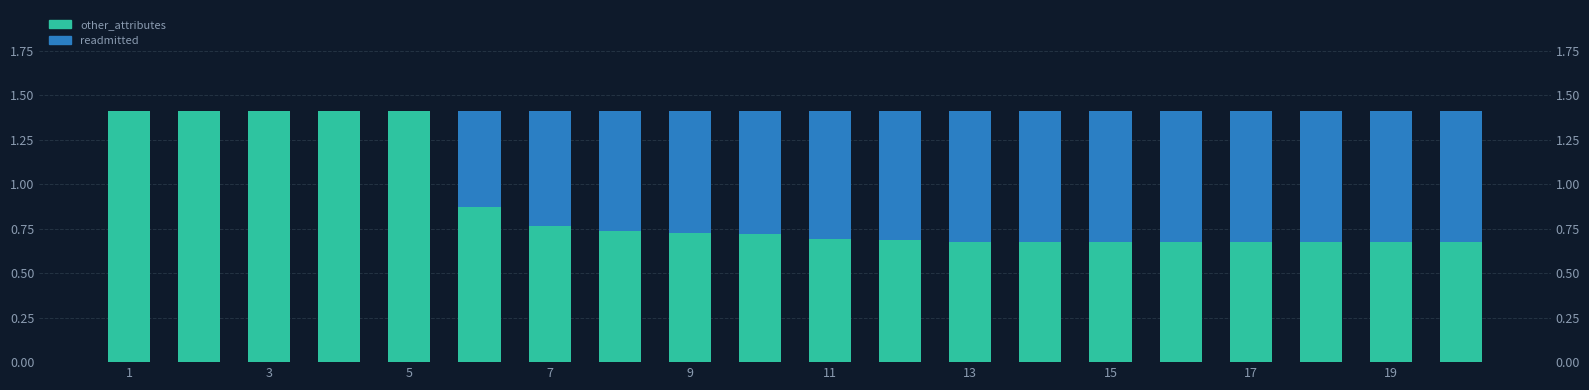

Which series has the largest total across all categories?

other_attributes